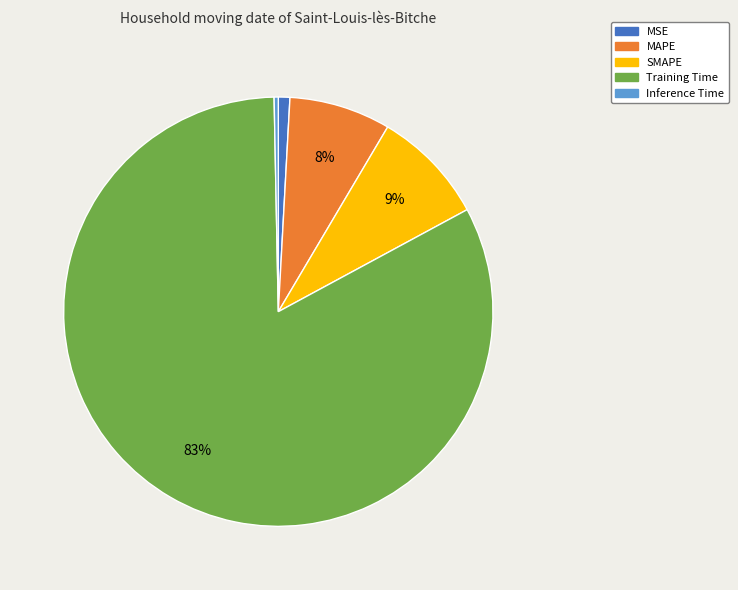

What percentage is the SMAPE slice, to the nearest percent?

9%